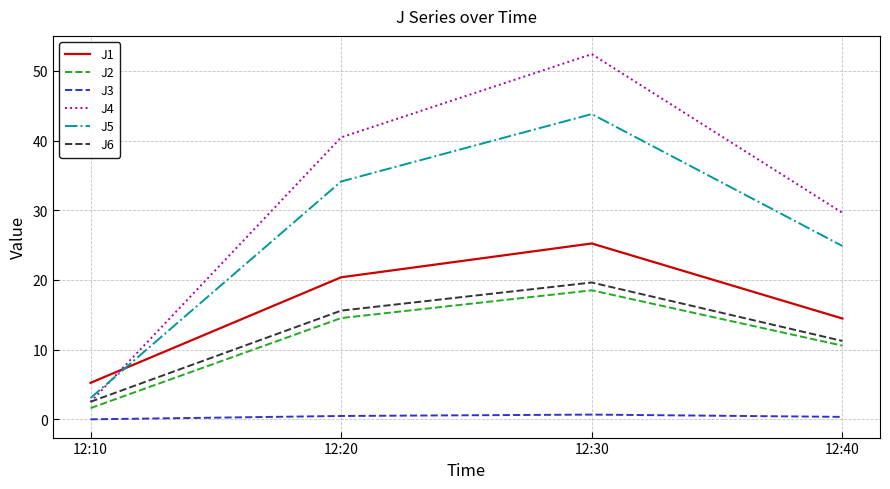

List the labels in order of J4 value, smallest first.

12:10, 12:40, 12:20, 12:30